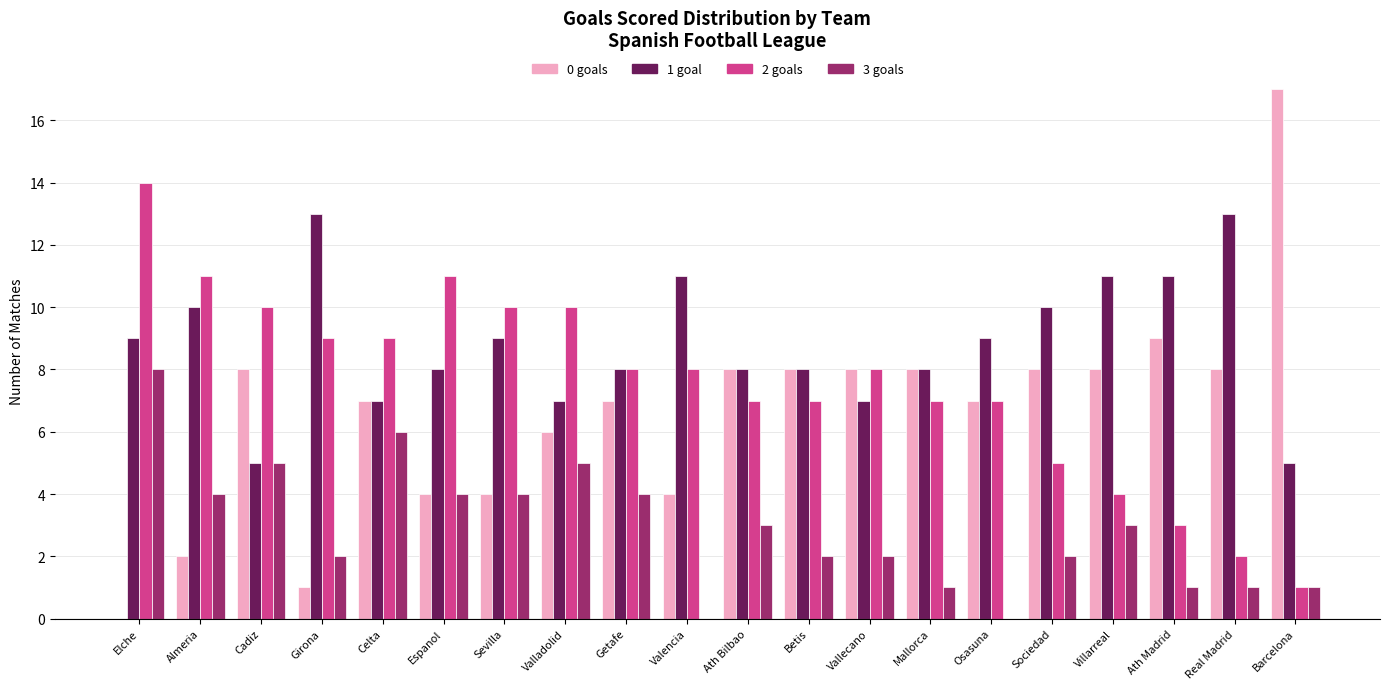

The value of 1 goal at Vallecano is 7. True or false?

True